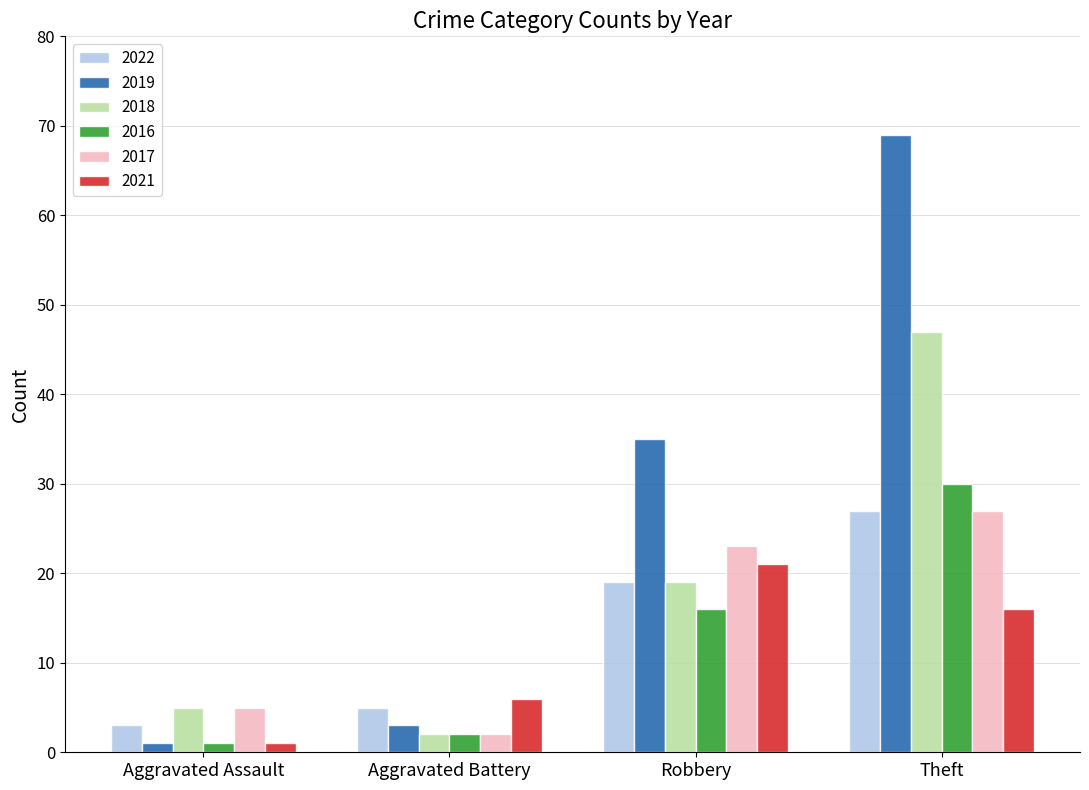

At which label does 2021 reach its minimum?

Aggravated Assault